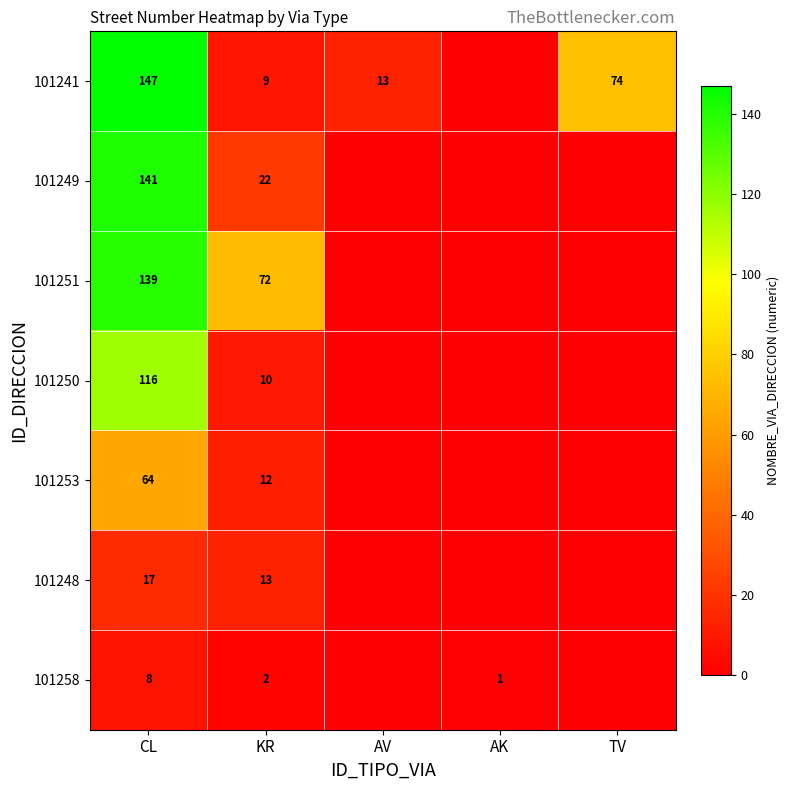

At which category does the chart reach its minimum across all series?

AK